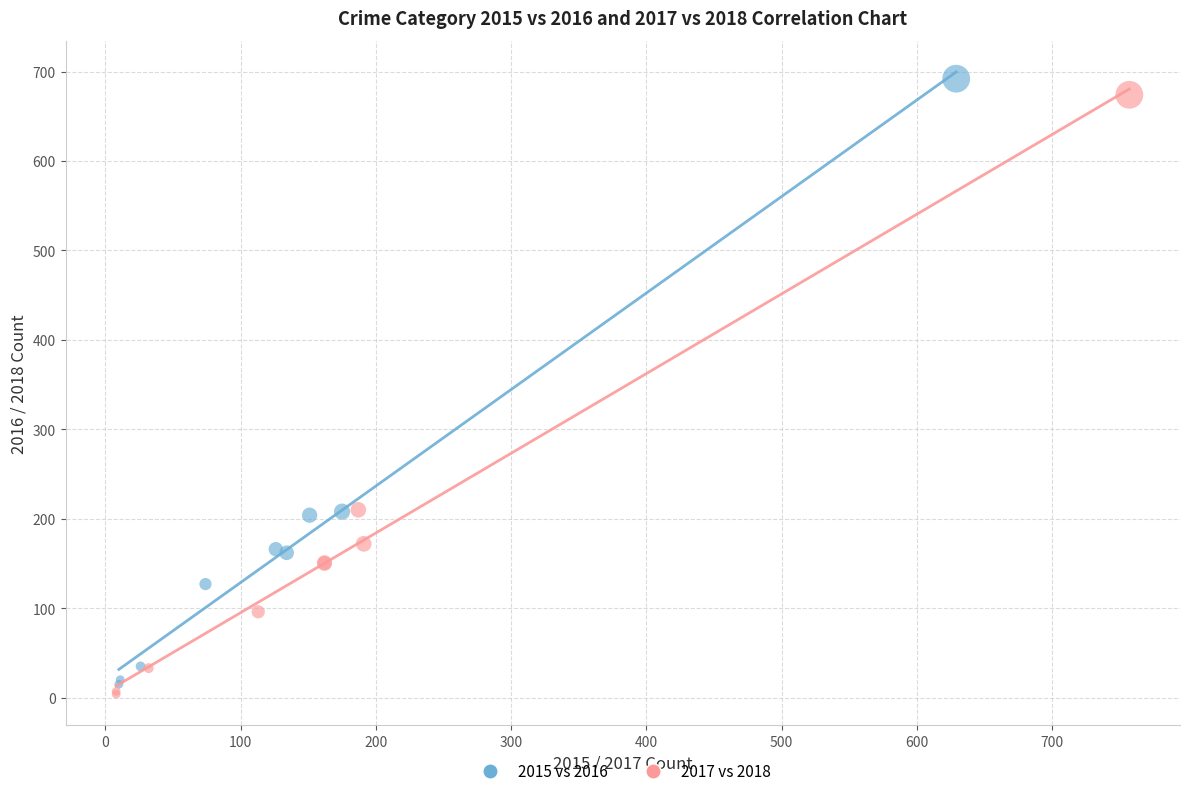

What are all the series names shown in the legend?

2015 vs 2016, 2017 vs 2018